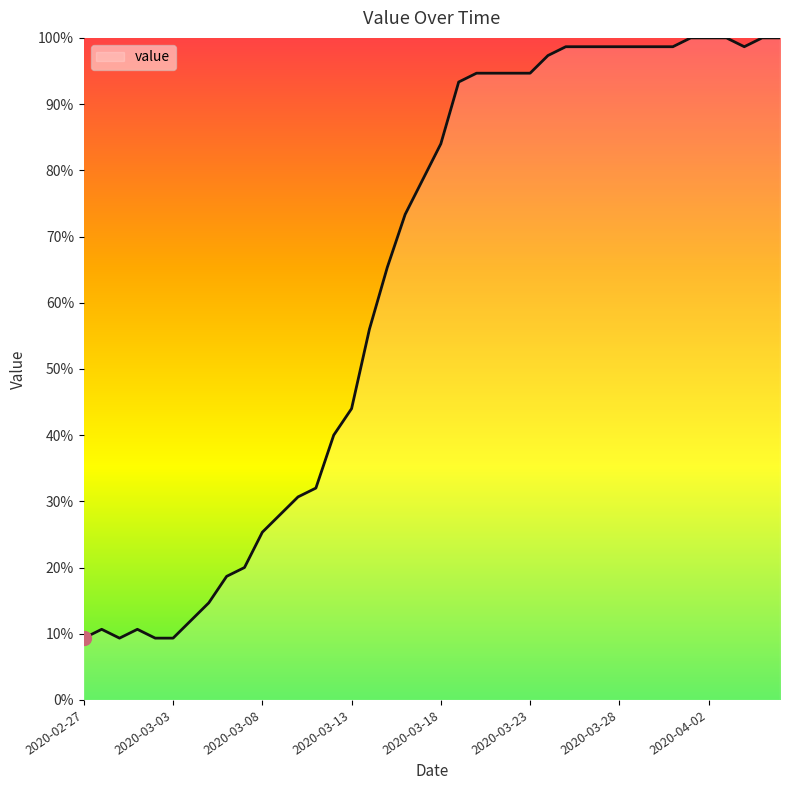

What is the difference between the maximum and minimum values?

90.7